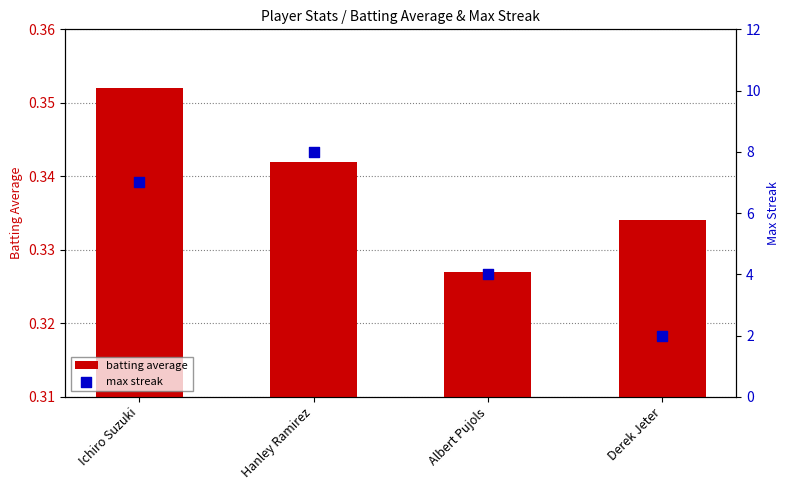

At how many categories does at least one series exceed 1?

4